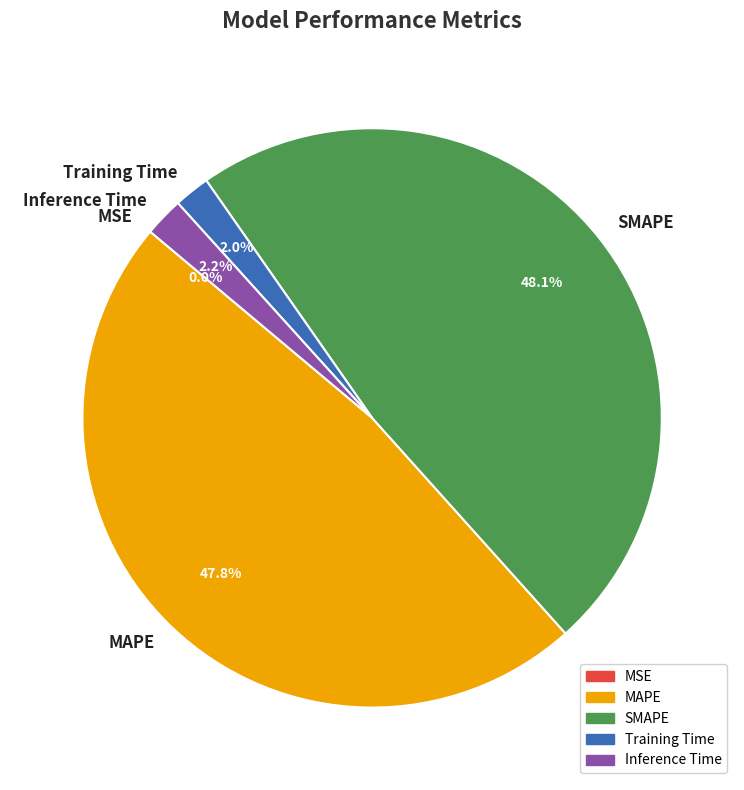

Is there a majority slice in this chart?

No